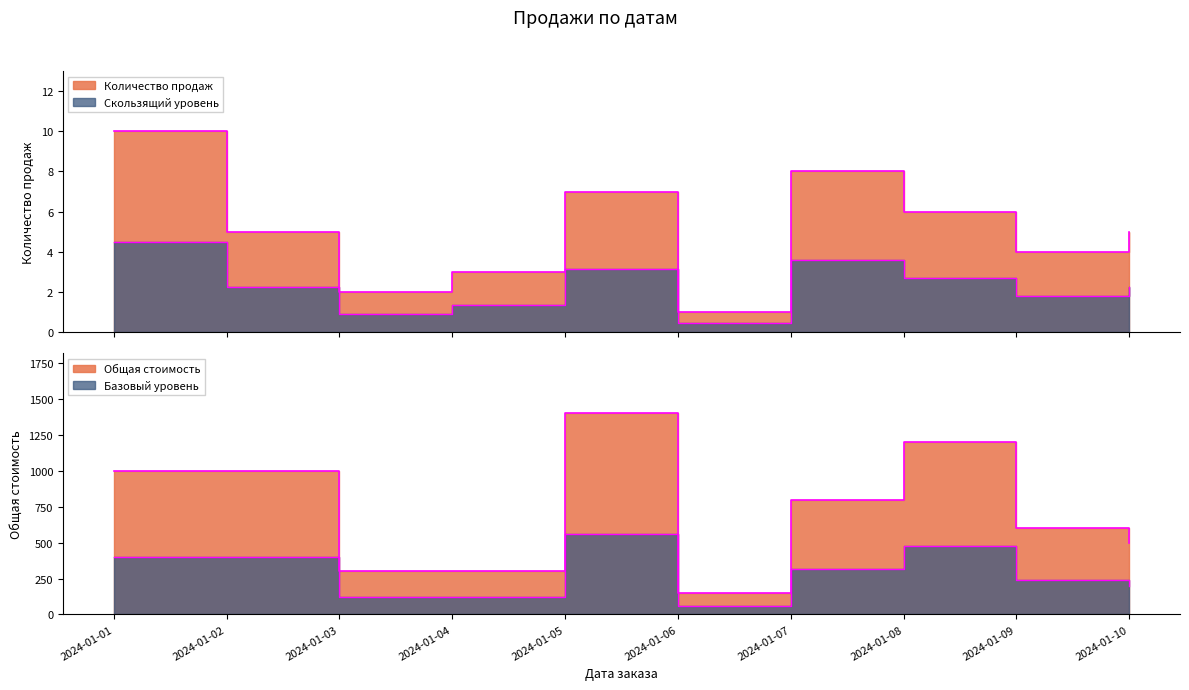

What is the difference between the maximum and minimum values in the Общая стоимость series?

1250